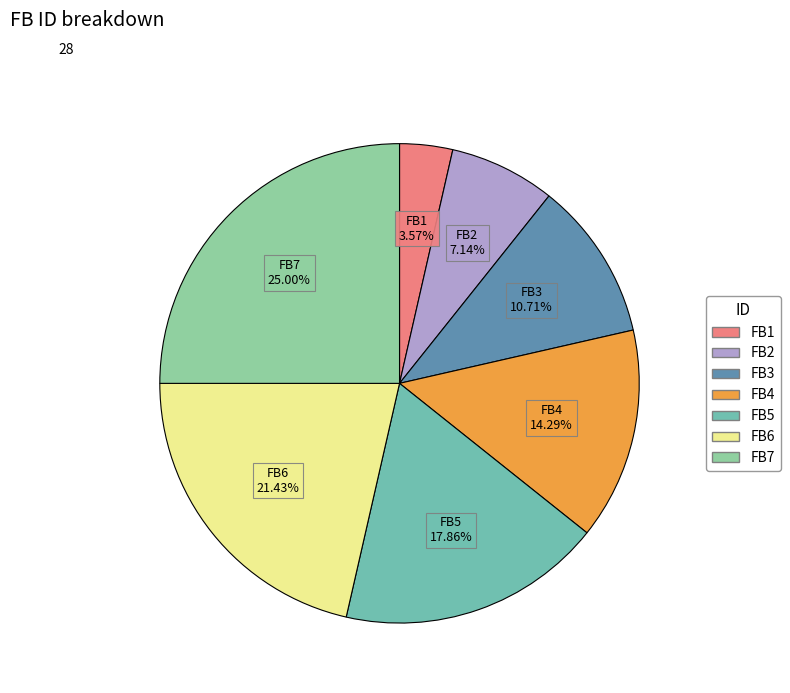

What is the largest slice in the pie chart?

FB7